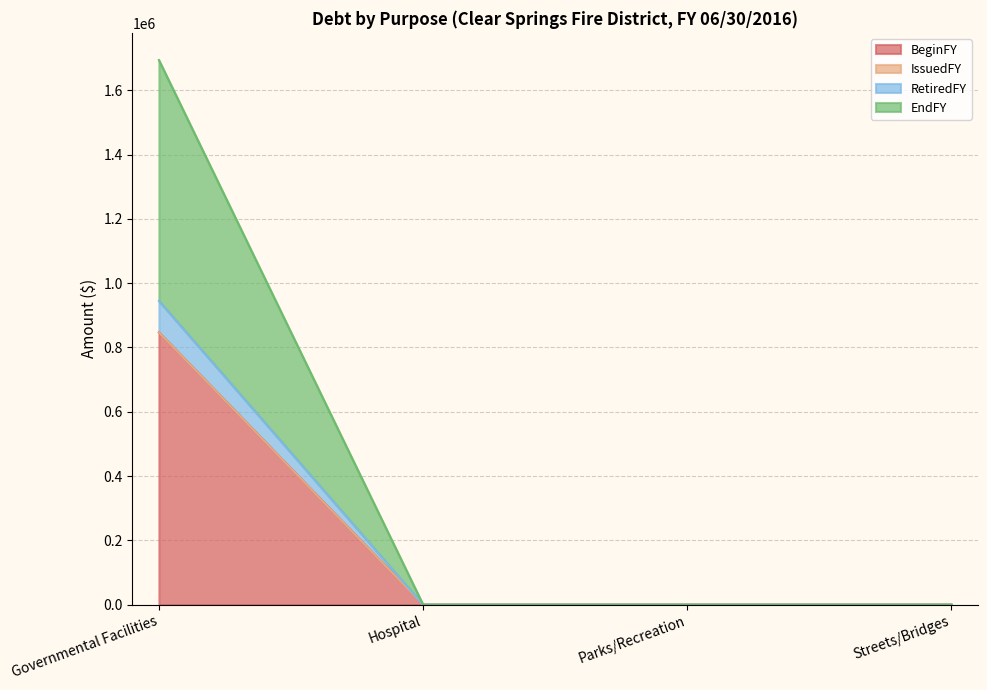

Which category has the highest value in the BeginFY series?

Governmental Facilities